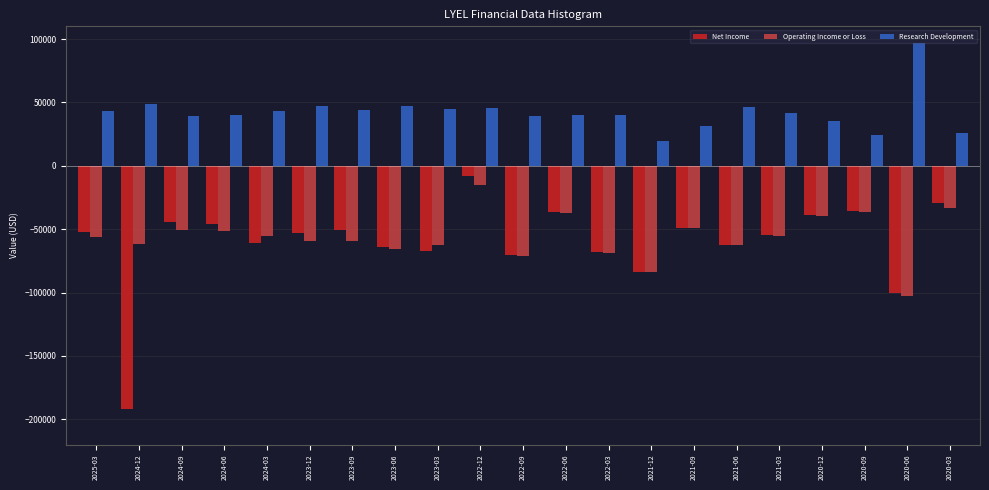

Which category has the highest value across all series?

2020-06